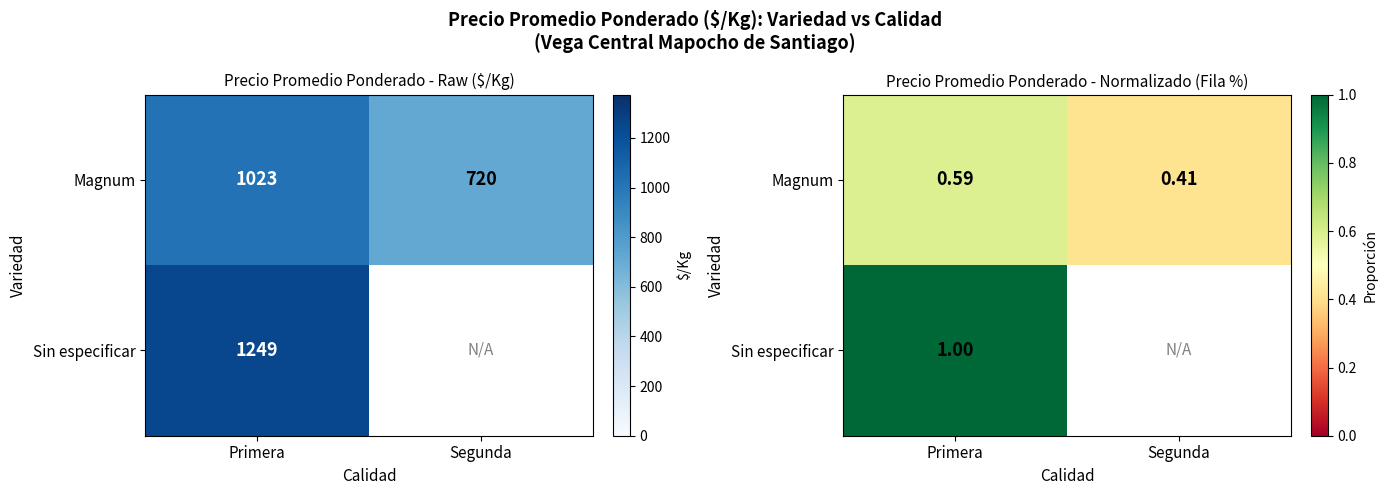

Which series has the largest total across all categories?

Magnum